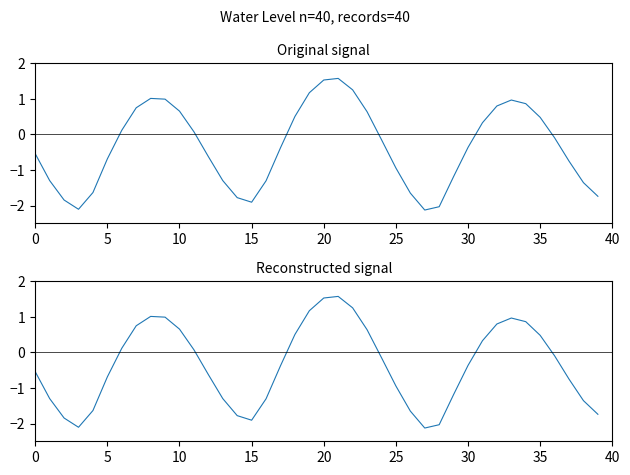

Which category has the highest value across all series?

21